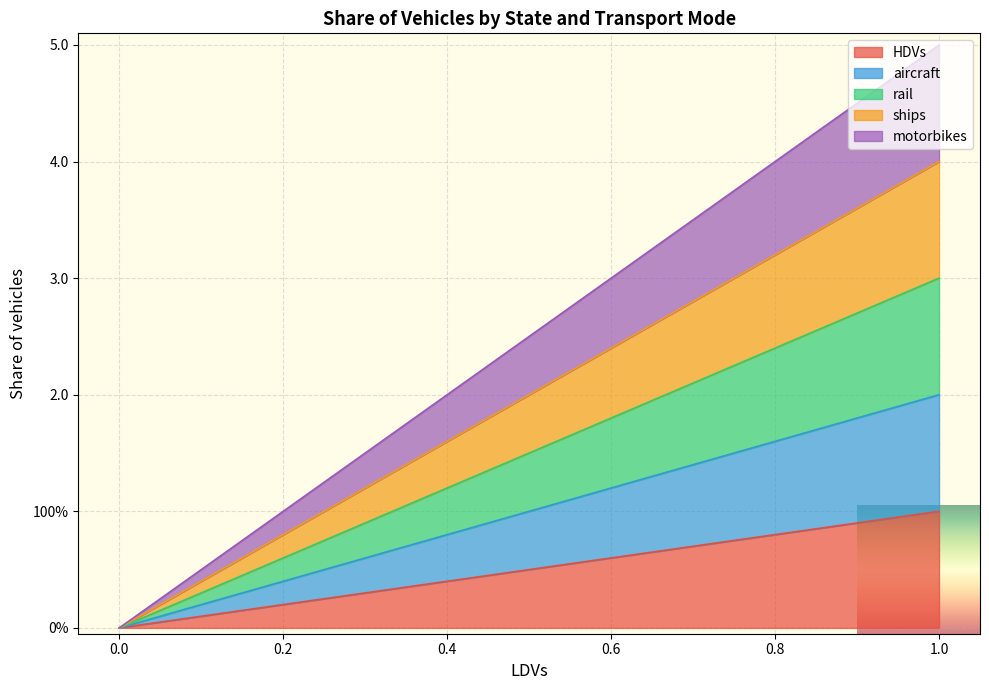

Which series has the widest spread of values?

motorbikes